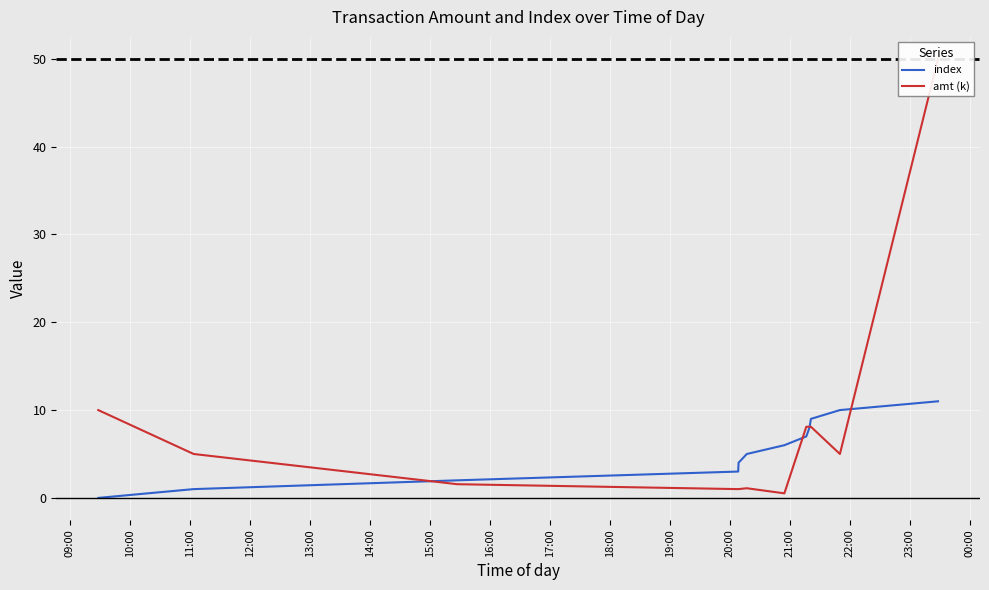

What is the highest value of the index series?

11